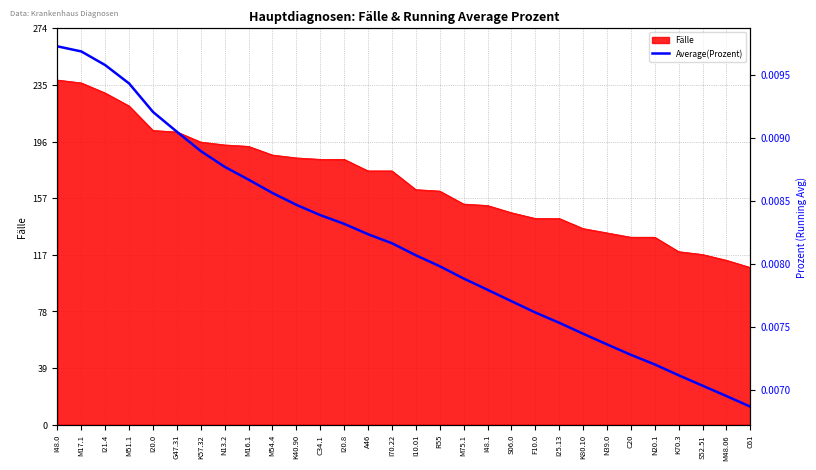

Is it true that Fälle equals 107 at I21.4?

False